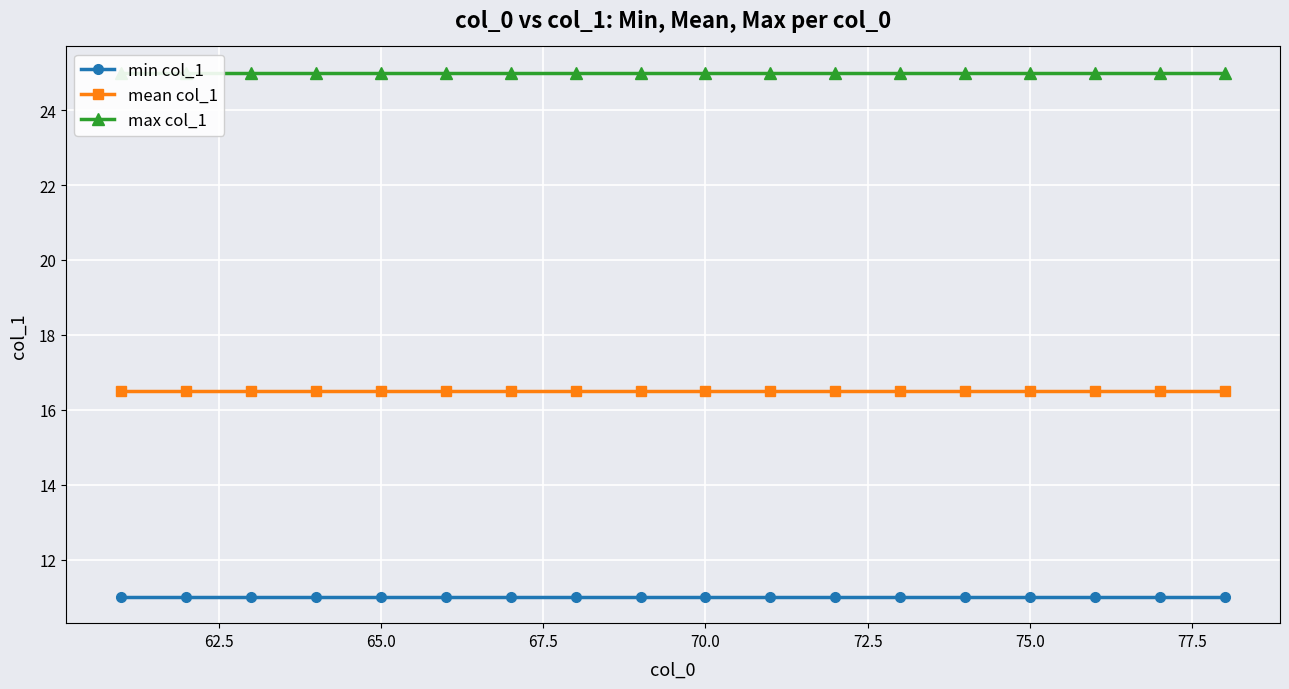

True or false: mean col_1 and min col_1 intersect in this chart.

False